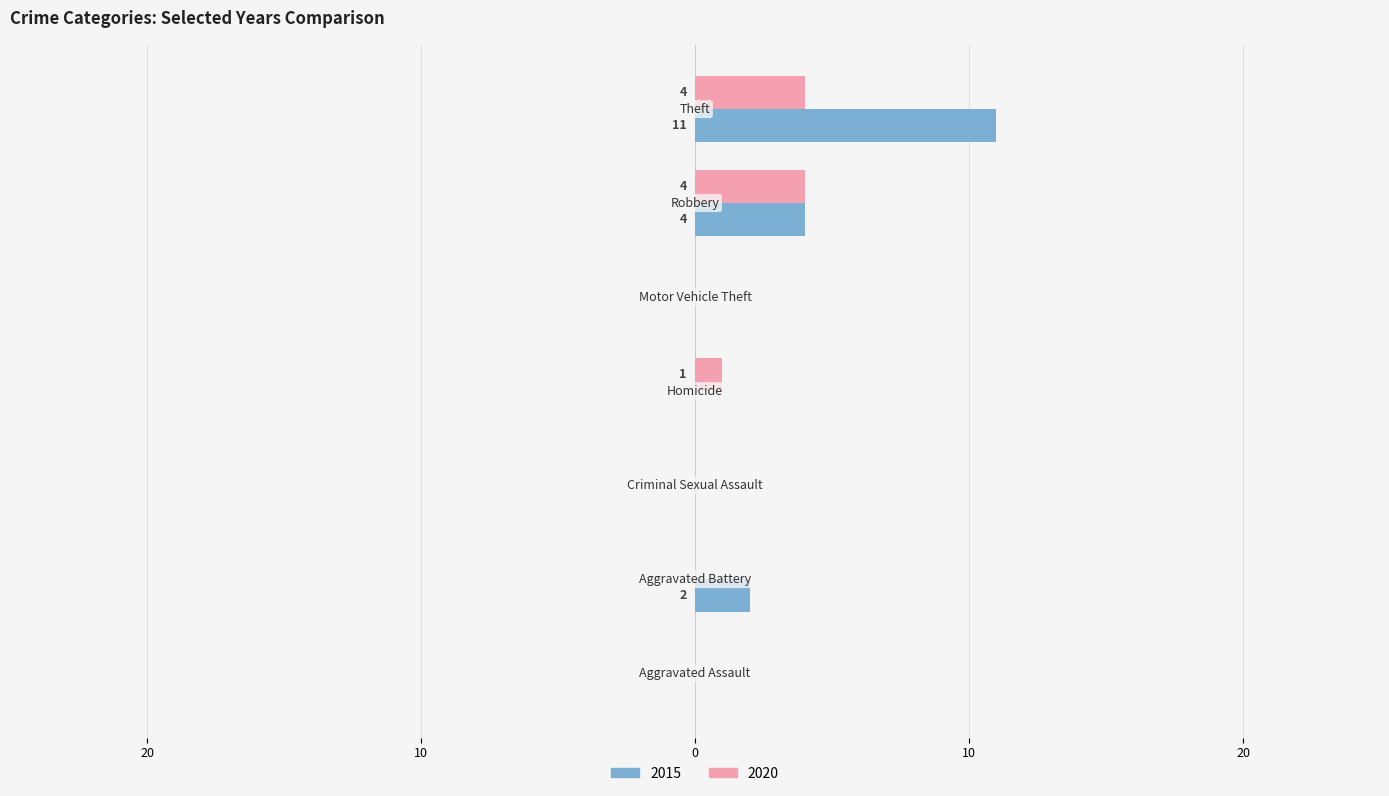

Reading left to right, list all the values displayed in this chart.

2015: Aggravated Assault=0	Aggravated Battery=2	Criminal Sexual Assault=0	Homicide=0	Motor Vehicle Theft=0	Robbery=4	Theft=11
2020: Aggravated Assault=0	Aggravated Battery=0	Criminal Sexual Assault=0	Homicide=1	Motor Vehicle Theft=0	Robbery=4	Theft=4